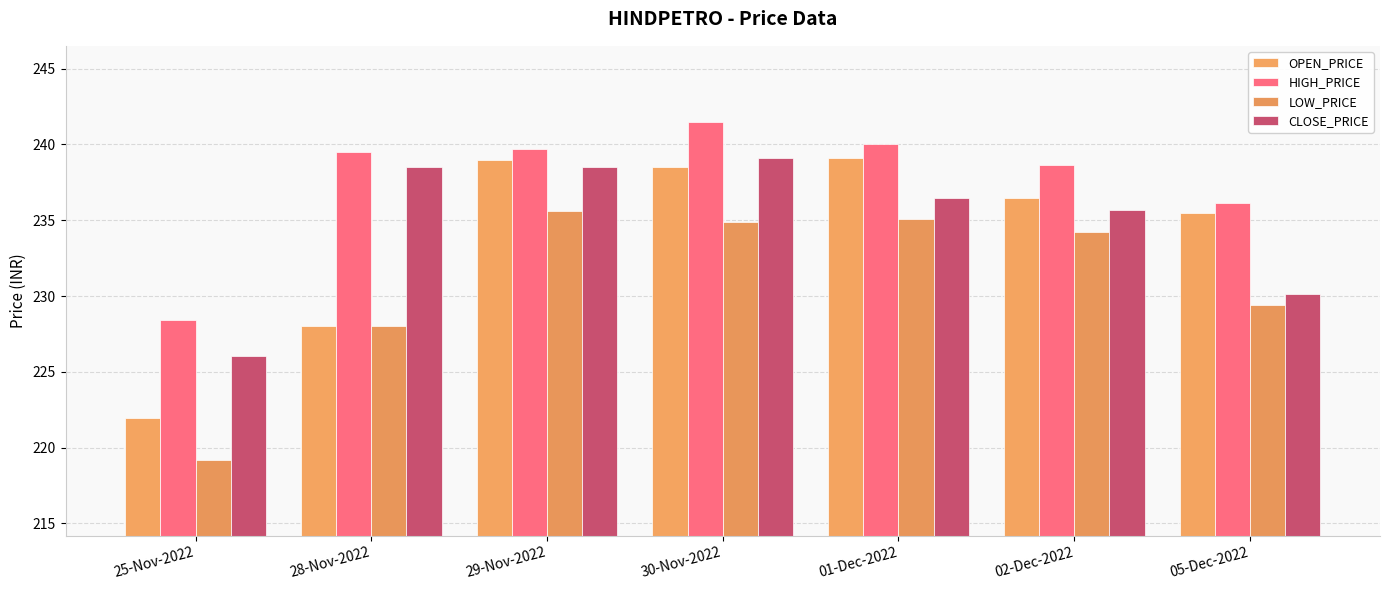

How many data points in OPEN_PRICE are less than 236?

3